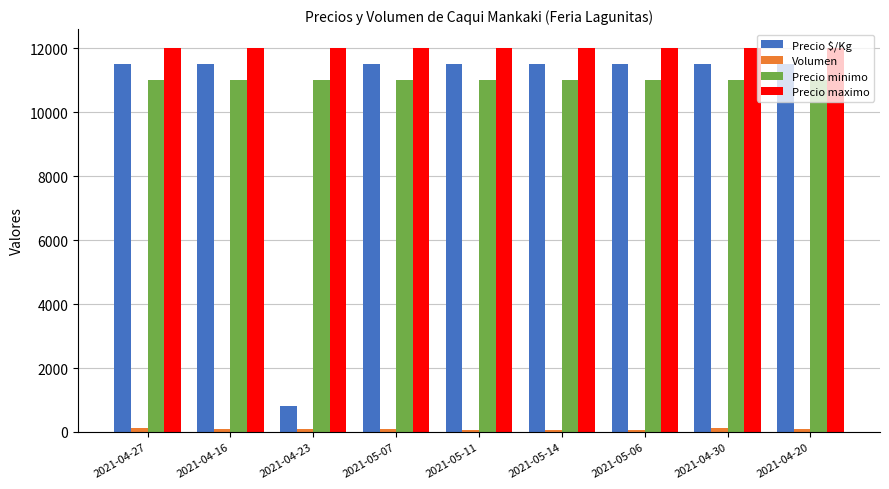

The value of Precio maximo at 2021-05-14 is 15789. True or false?

False